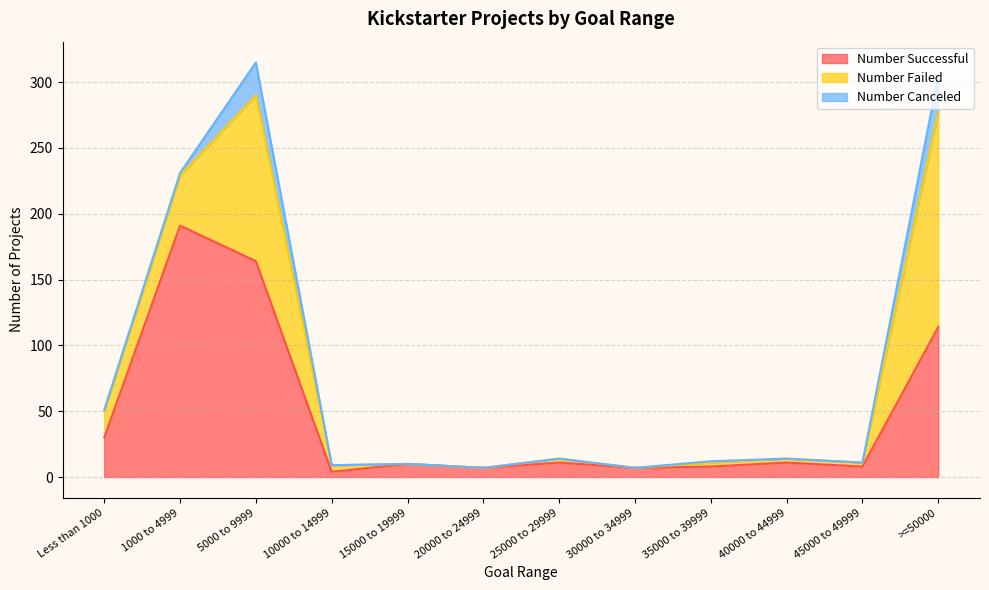

Rank the categories by Number Failed value from highest to lowest.

>=50000, 5000 to 9999, 1000 to 4999, Less than 1000, 10000 to 14999, 25000 to 29999, 35000 to 39999, 40000 to 44999, 45000 to 49999, 15000 to 19999, 20000 to 24999, 30000 to 34999